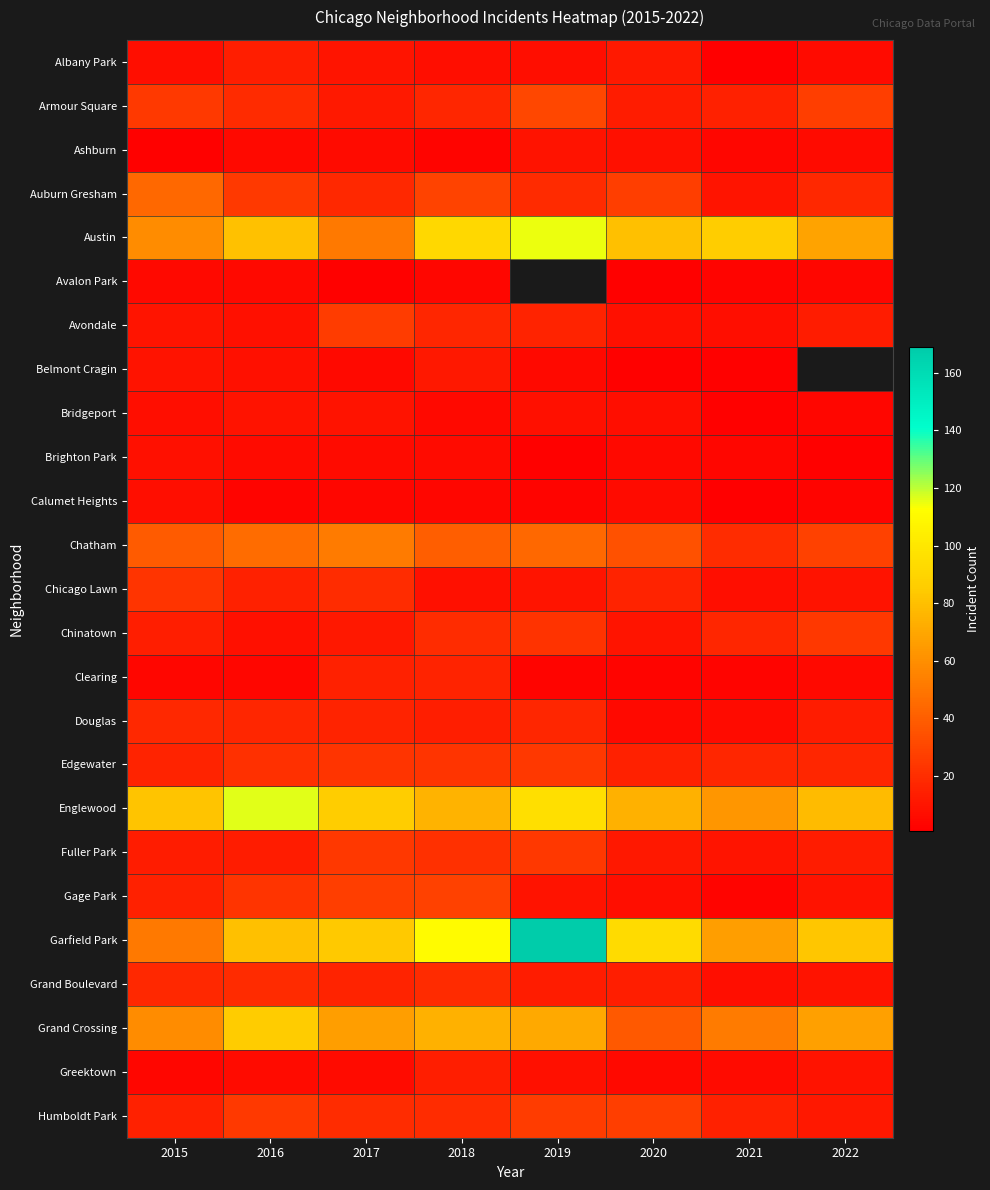

What is the sum of all Garfield Park values?

737.0